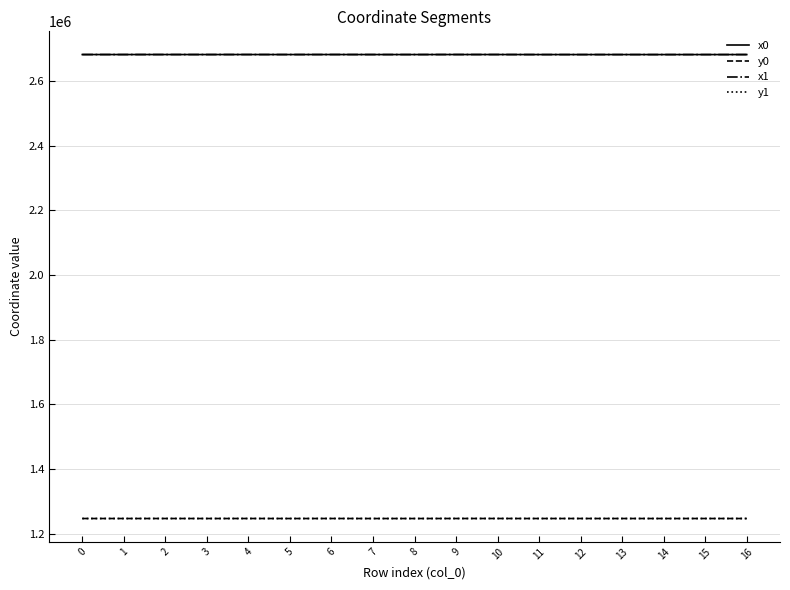

True or false: x1 and y1 cross at least once.

False